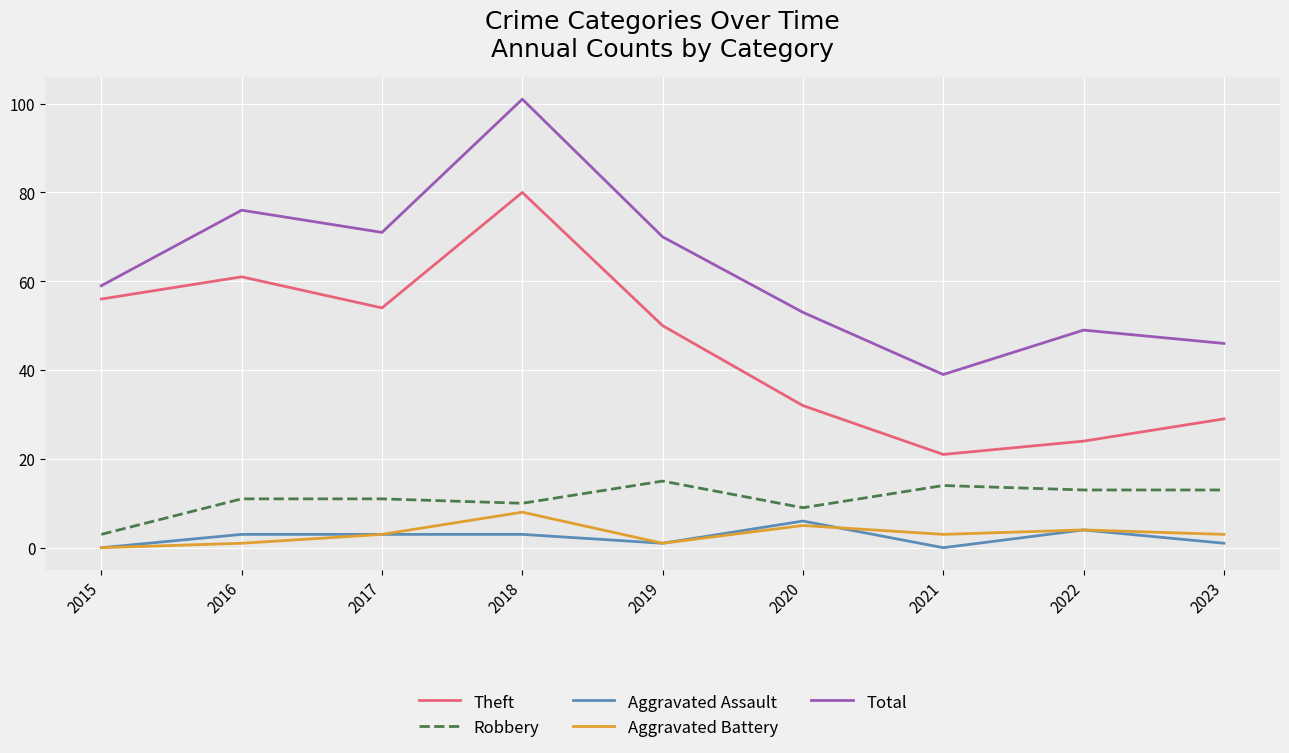

Is it true that Total equals 53 at 2020?

True